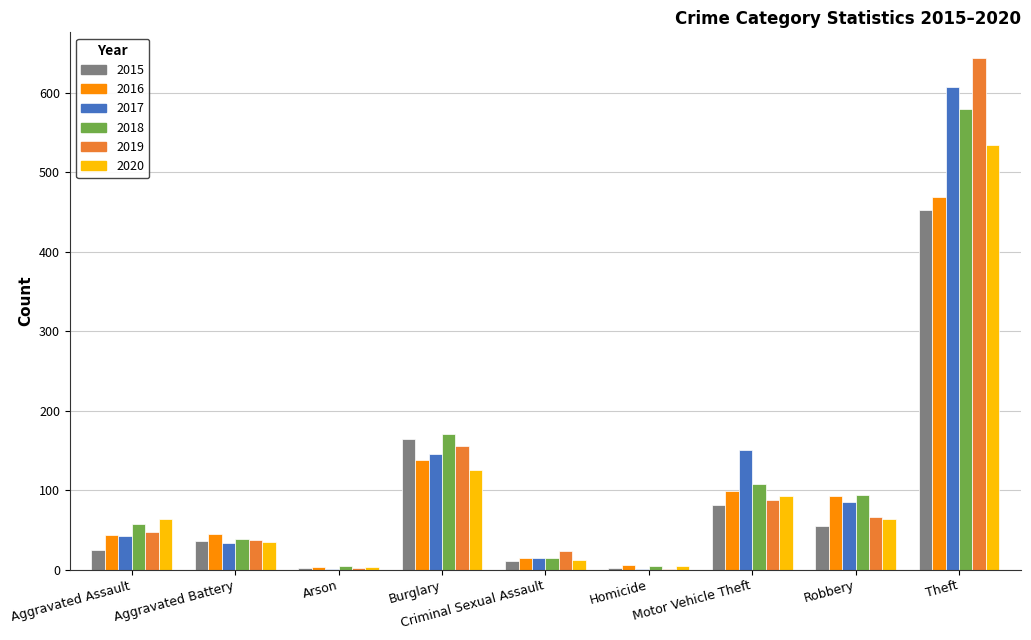

At which label is 2020 closest to 269?

Burglary